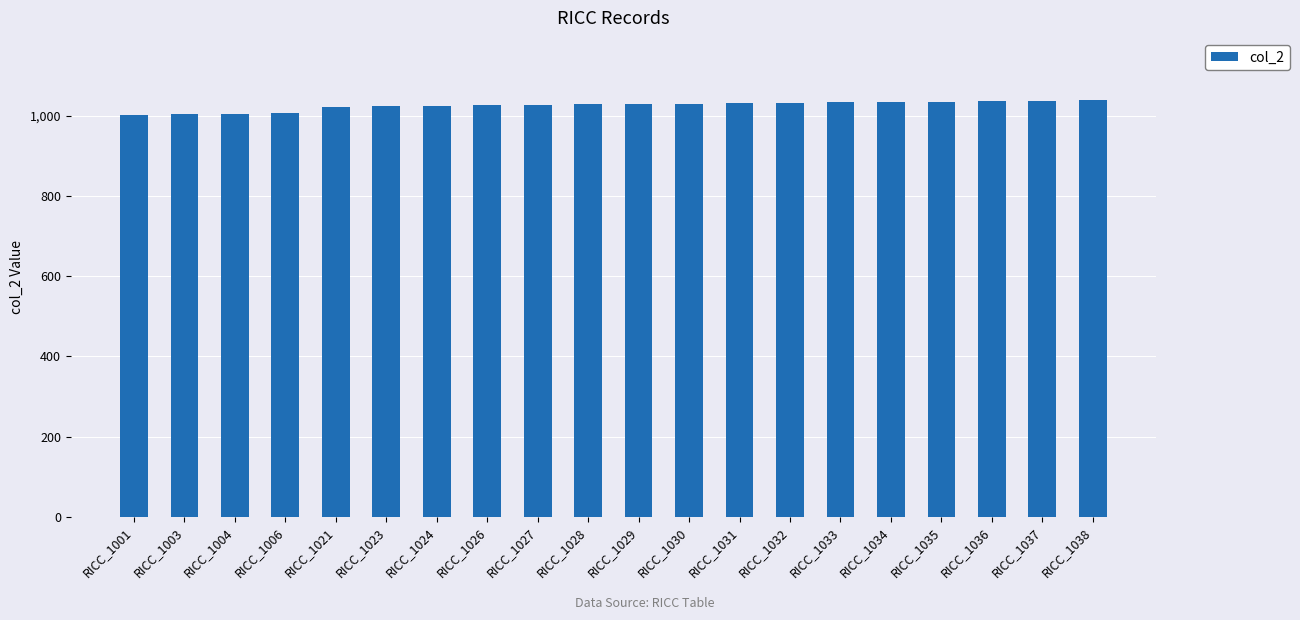

What is the smallest value displayed?

1001